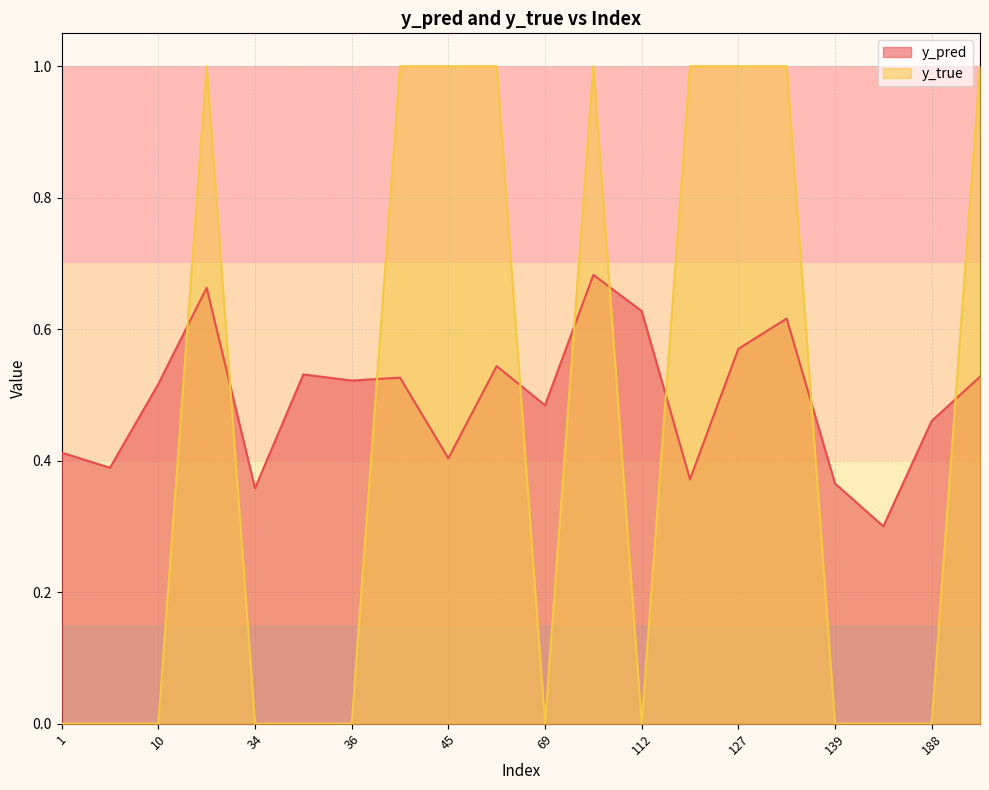

At which category does y_pred reach its first local valley?

7